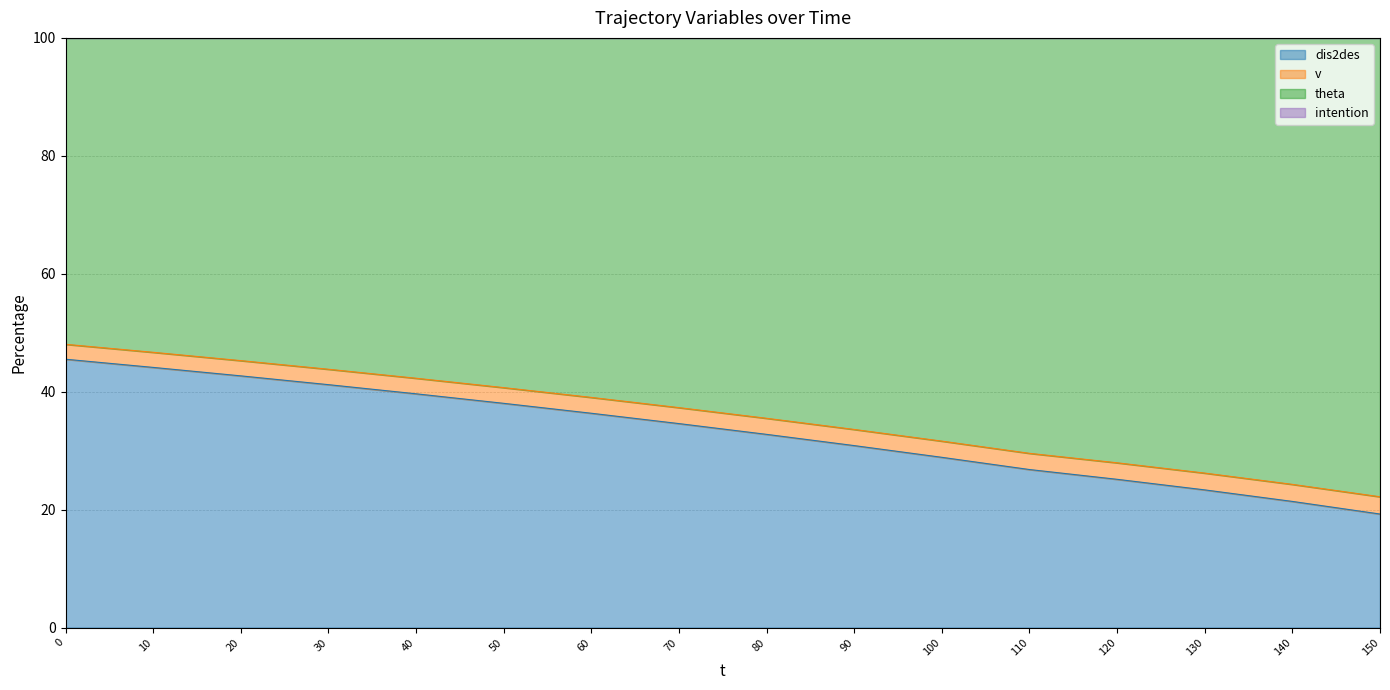

True or false: v has more than 1 interior local peaks.

False